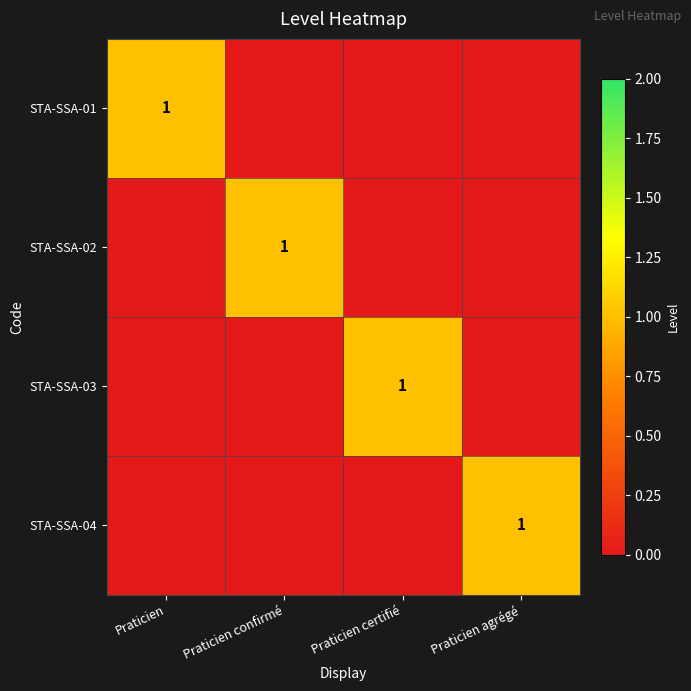

Is it true that STA-SSA-03 equals 2 at Praticien certifié?

False